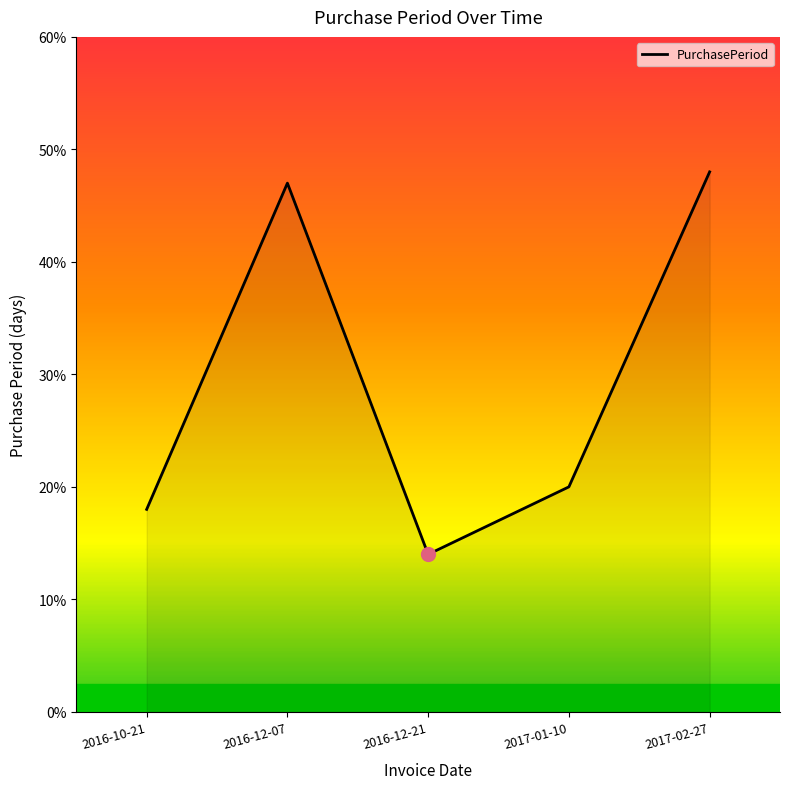

How many series are shown in this chart?

1